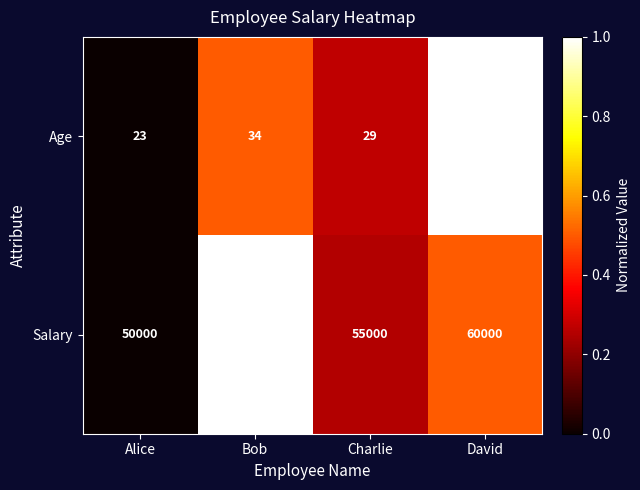

Is it true that Age equals 11 at Bob?

False